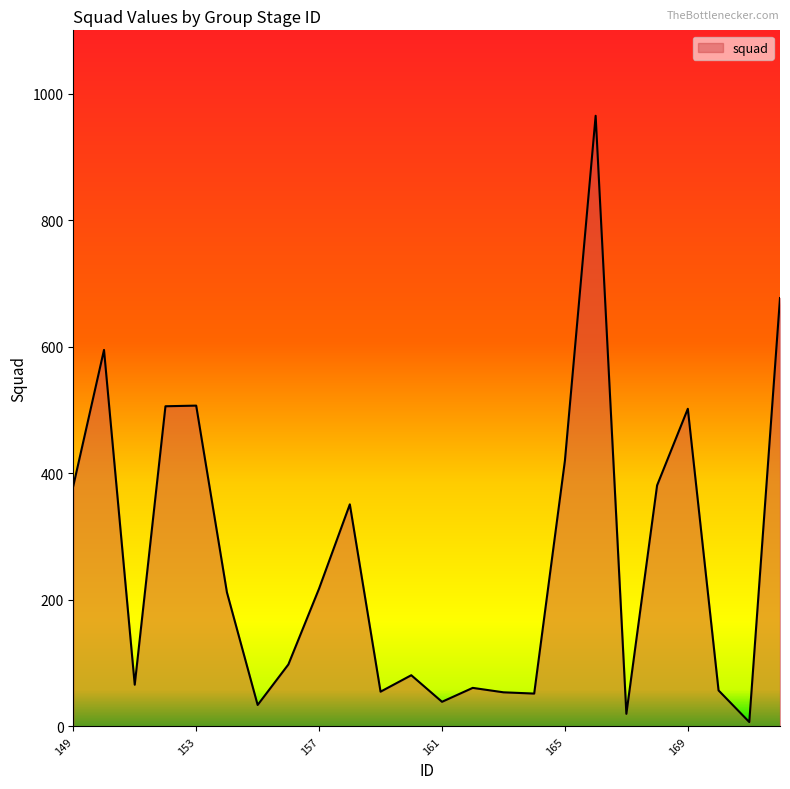

What is the greatest value displayed?

965